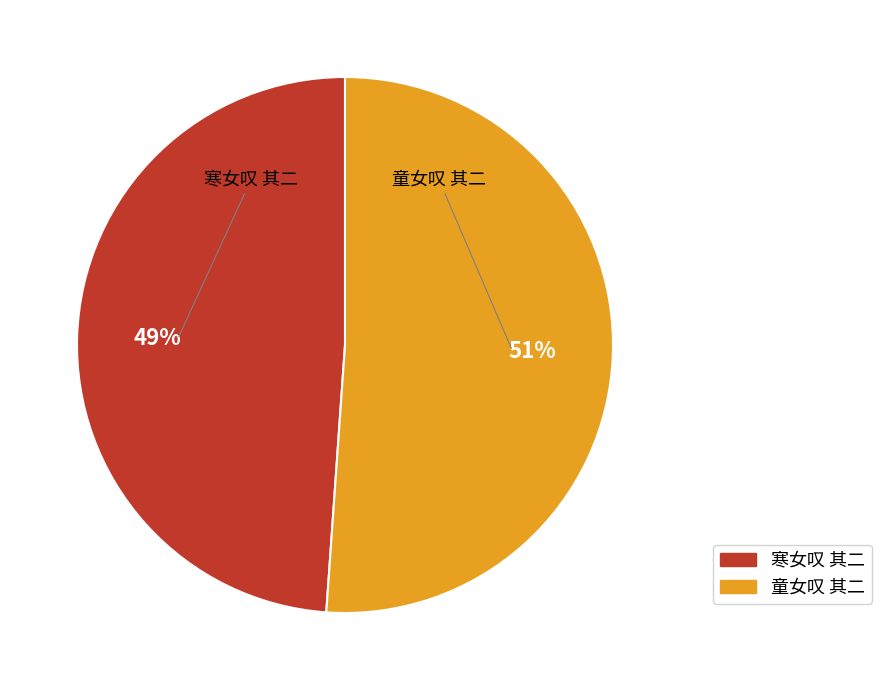

Count the number of slices in the pie.

2